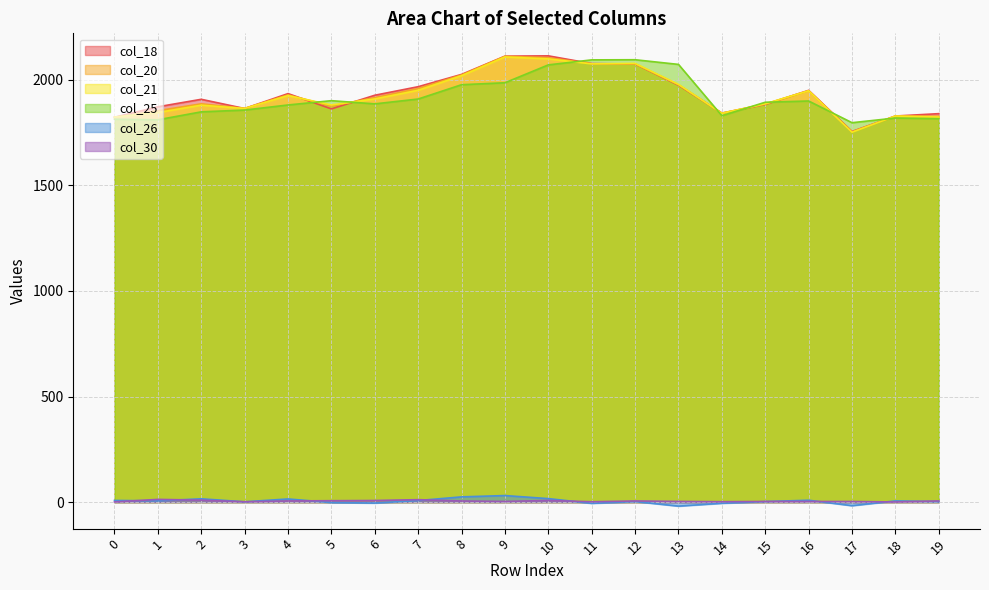

How many times do col_20 and col_18 cross each other?

6